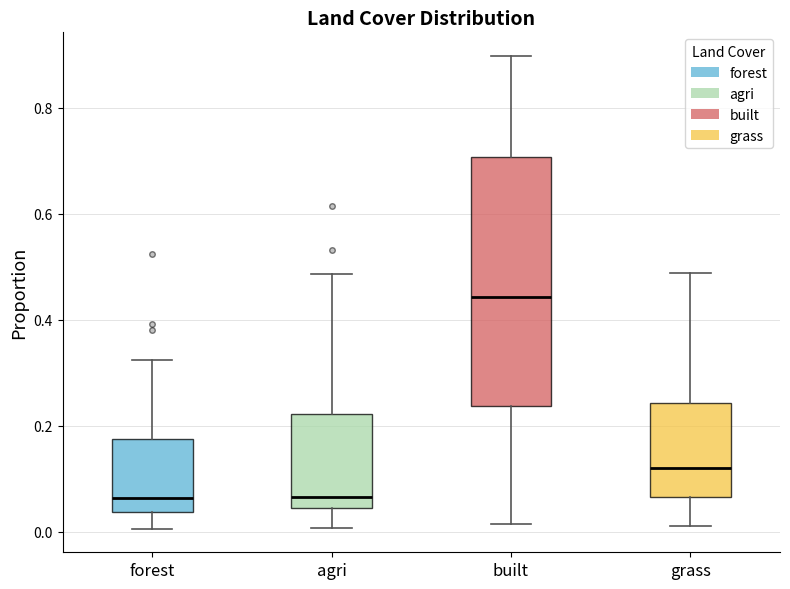

Reading left to right, transcribe this box plot: for each box, give where its median line is, the range the box spans, and where its two whiskers end, as read against the y-axis. The values are not printed on the chart, so give them approximately, as read against the axis.

forest: median 0.06, box 0.04 to 0.18, whiskers 0.00 to 0.32
agri: median 0.06, box 0.04 to 0.22, whiskers 0.00 to 0.48
built: median 0.44, box 0.24 to 0.70, whiskers 0.02 to 0.90
grass: median 0.12, box 0.06 to 0.24, whiskers 0.02 to 0.48